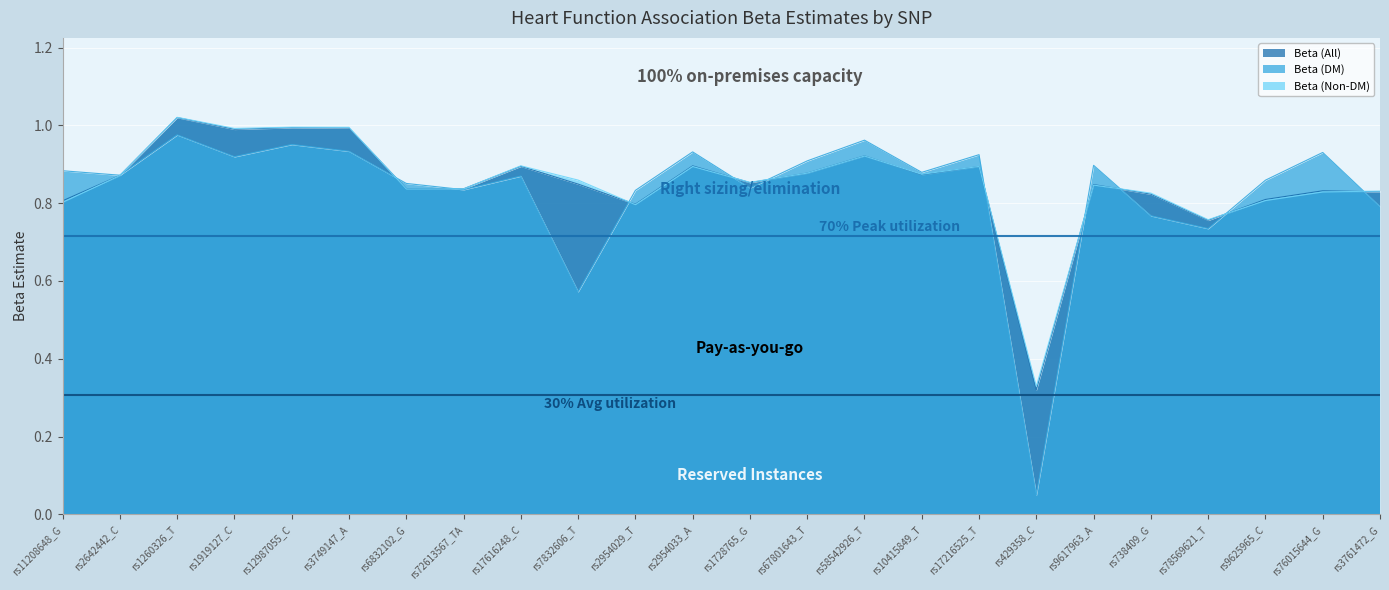

What is the total value across all series at rs58542926_T?

2.8